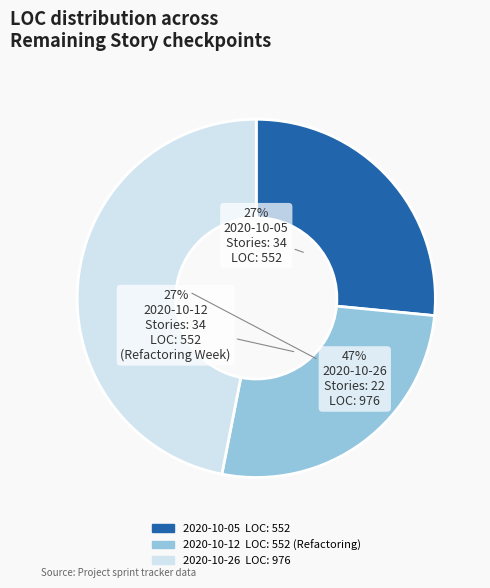

To the nearest percent, what is the average slice percentage?

33%